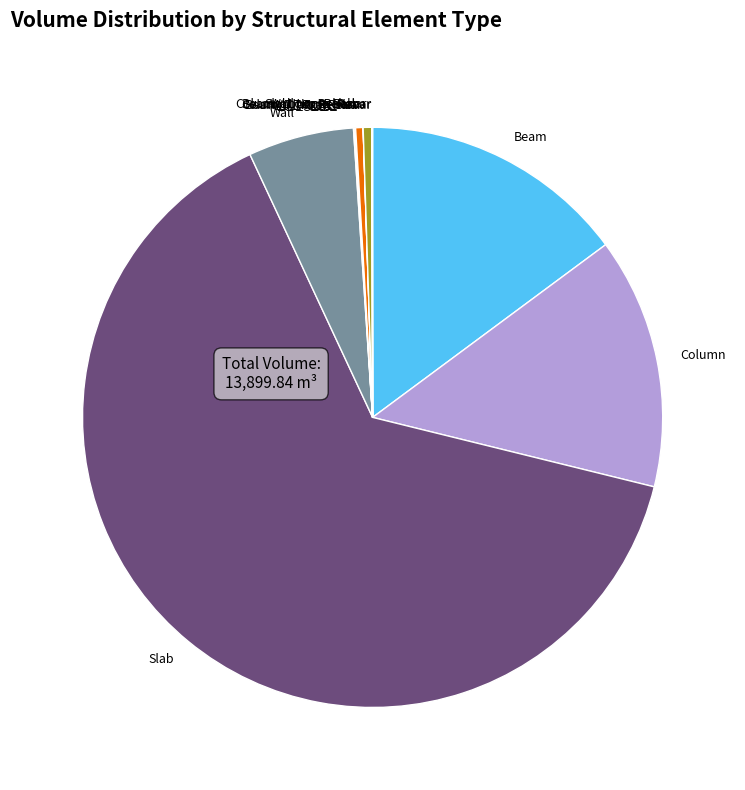

Which slice represents more than half of the pie?

Slab